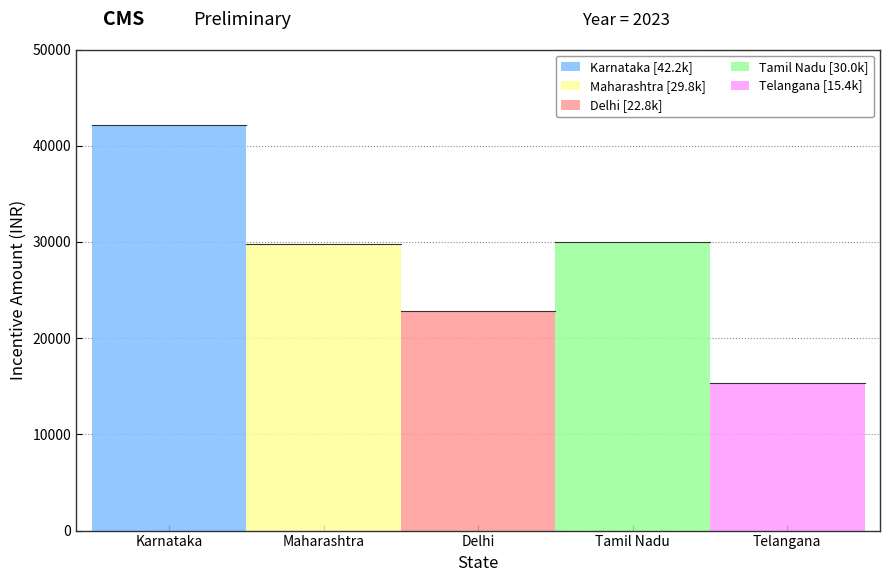

What is the value of the 4th point from the left?

29981